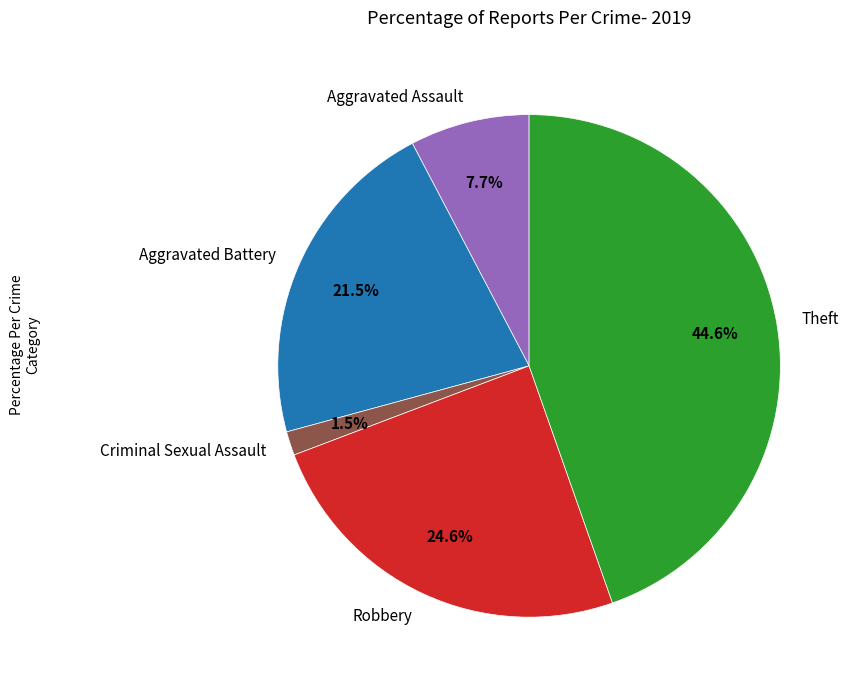

To the nearest percent, what is the combined percentage of Robbery and Aggravated Assault?

32%